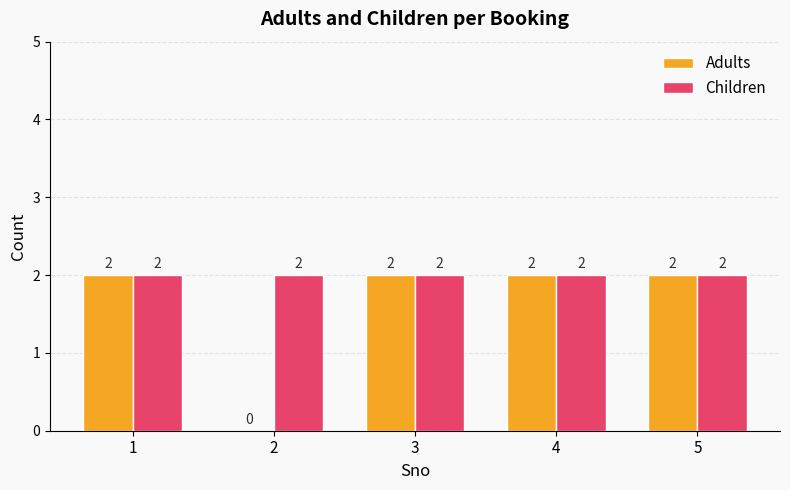

Which series changed the most between 1 and 2?

Adults